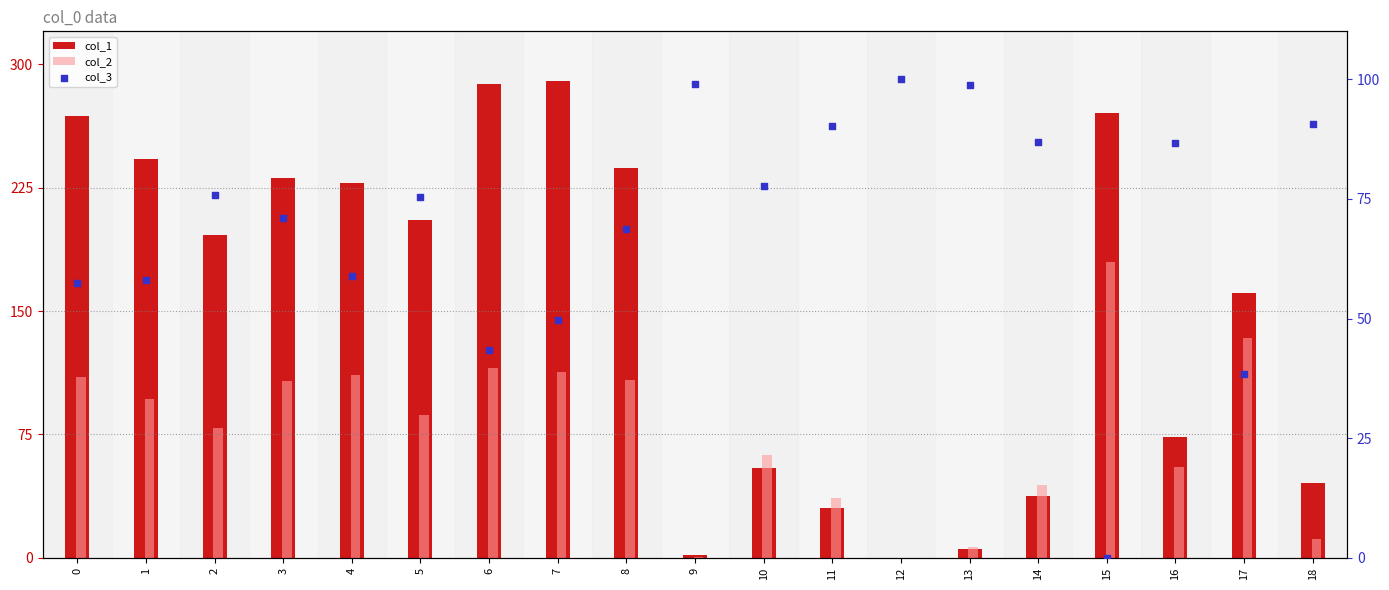

At how many categories does at least one series exceed 68?

19